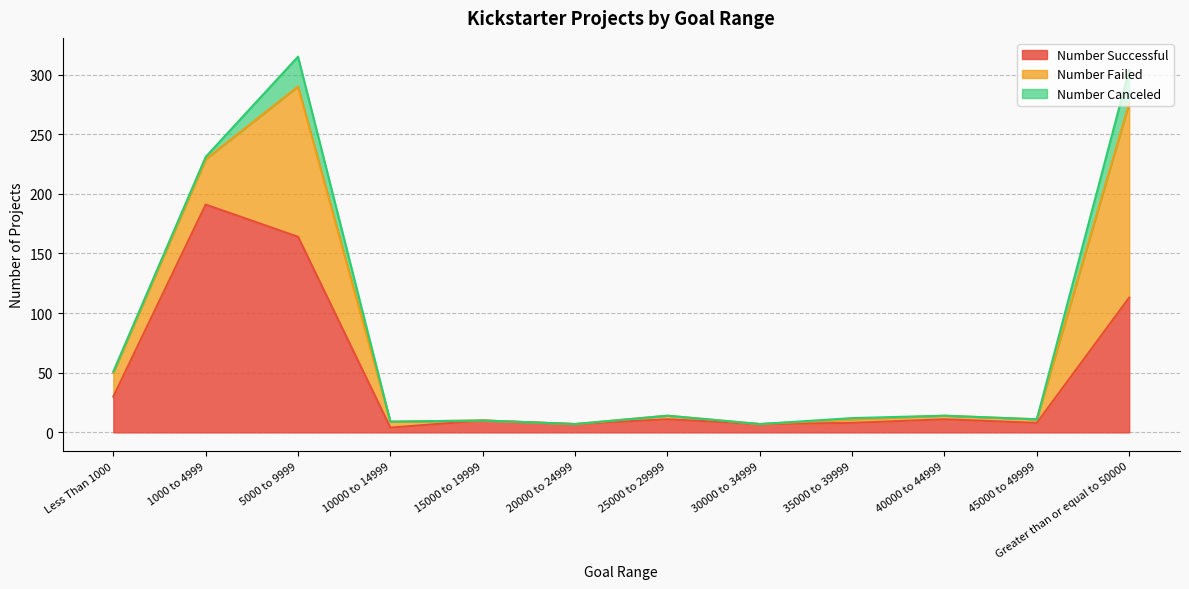

Does the chart have visible grid lines?

Yes